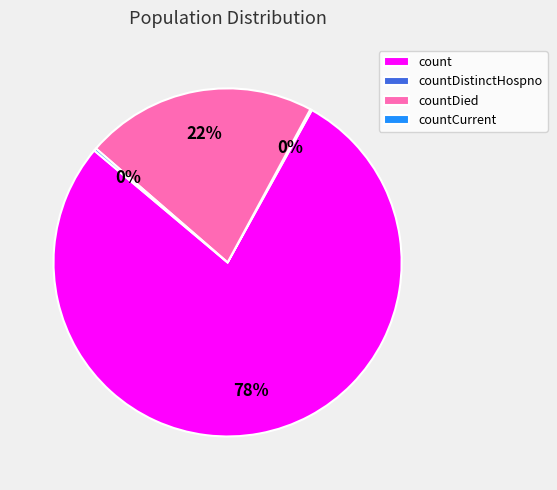

The count slice represents 70% of the pie. True or false?

False